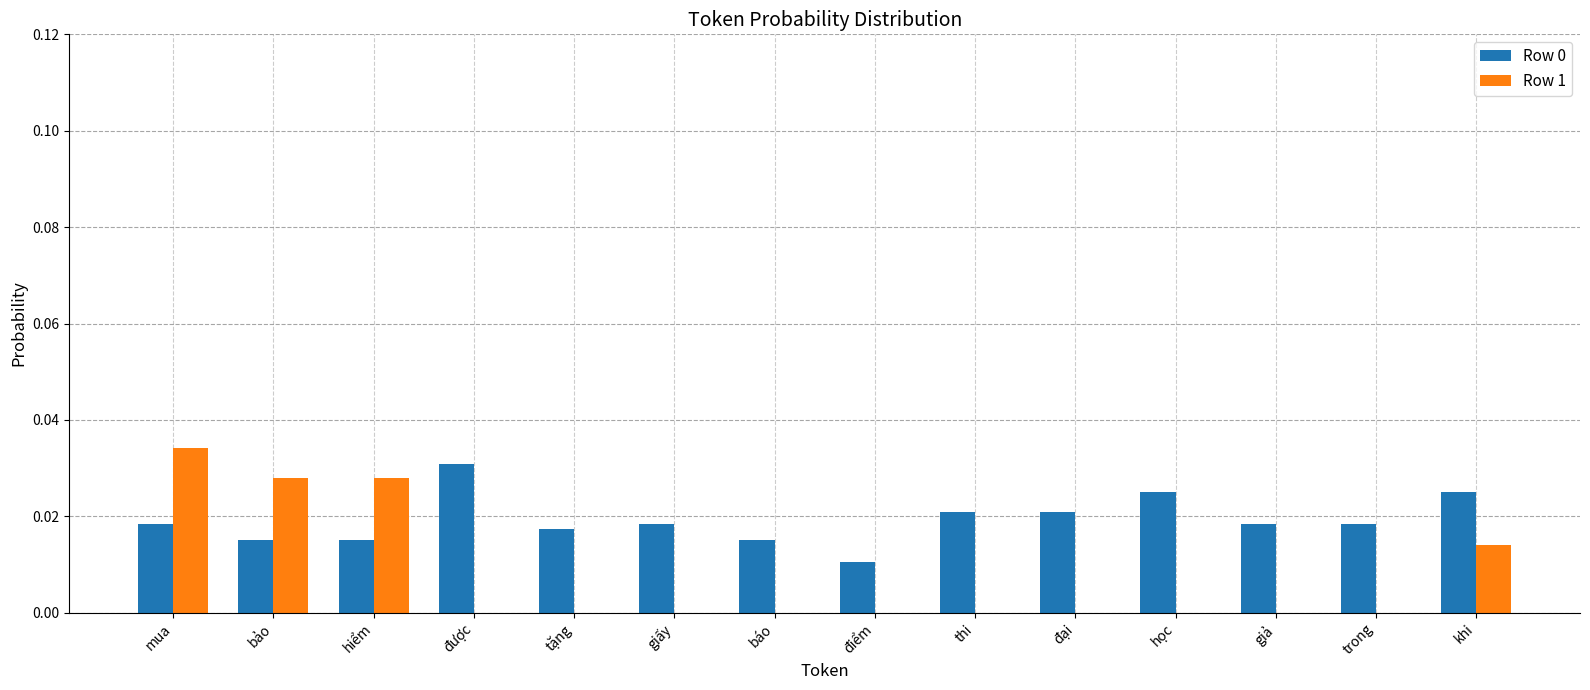

At which label does Row 0 reach its peak?

được